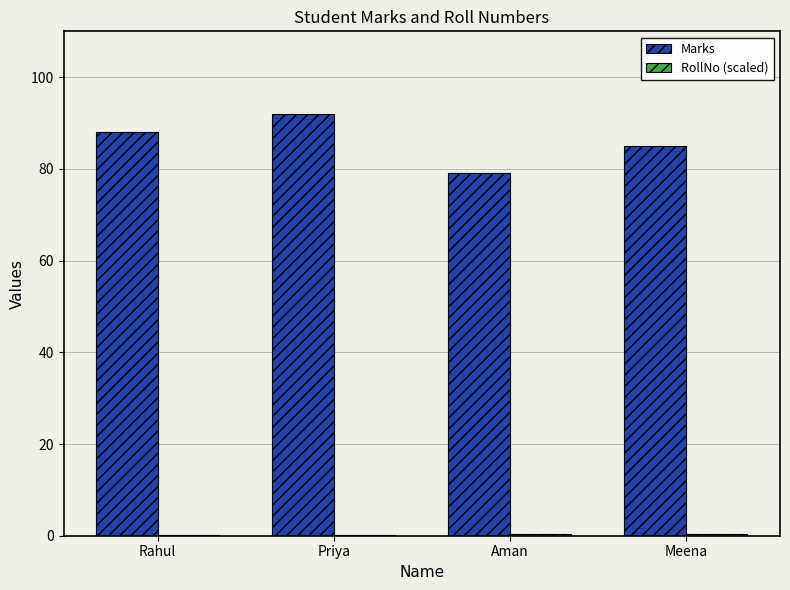

Which series has the largest total across all categories?

Marks